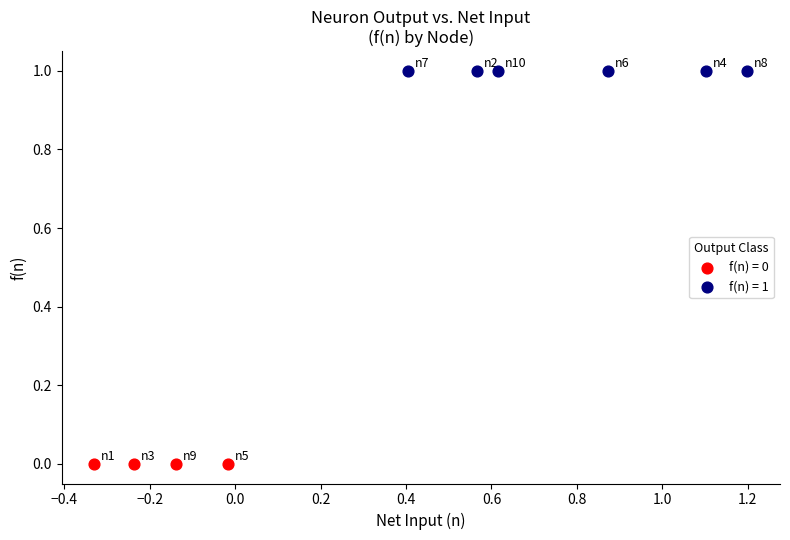

Which series contains the lowest Y value?

f(n) = 0